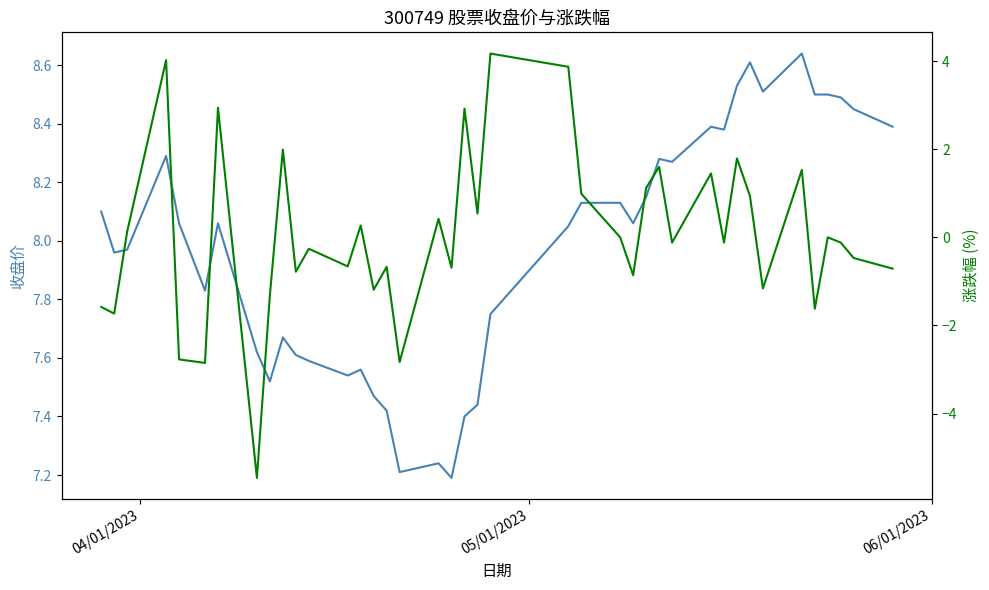

True or false: 涨跌幅 and 收盘价 intersect in this chart.

False